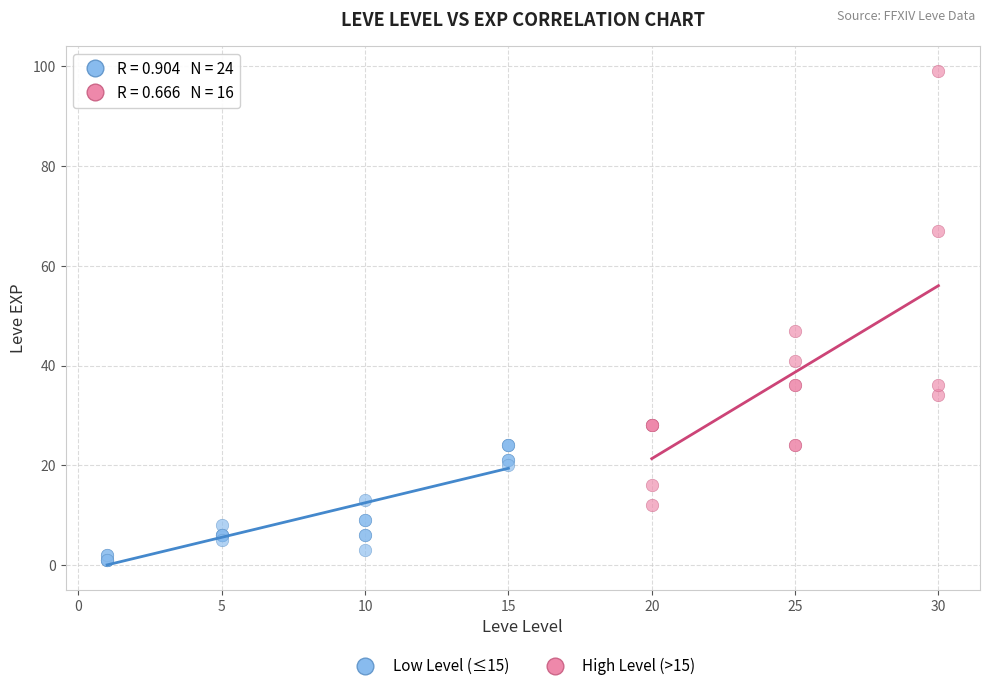

Which series contains the highest Y value?

High Level (>15)